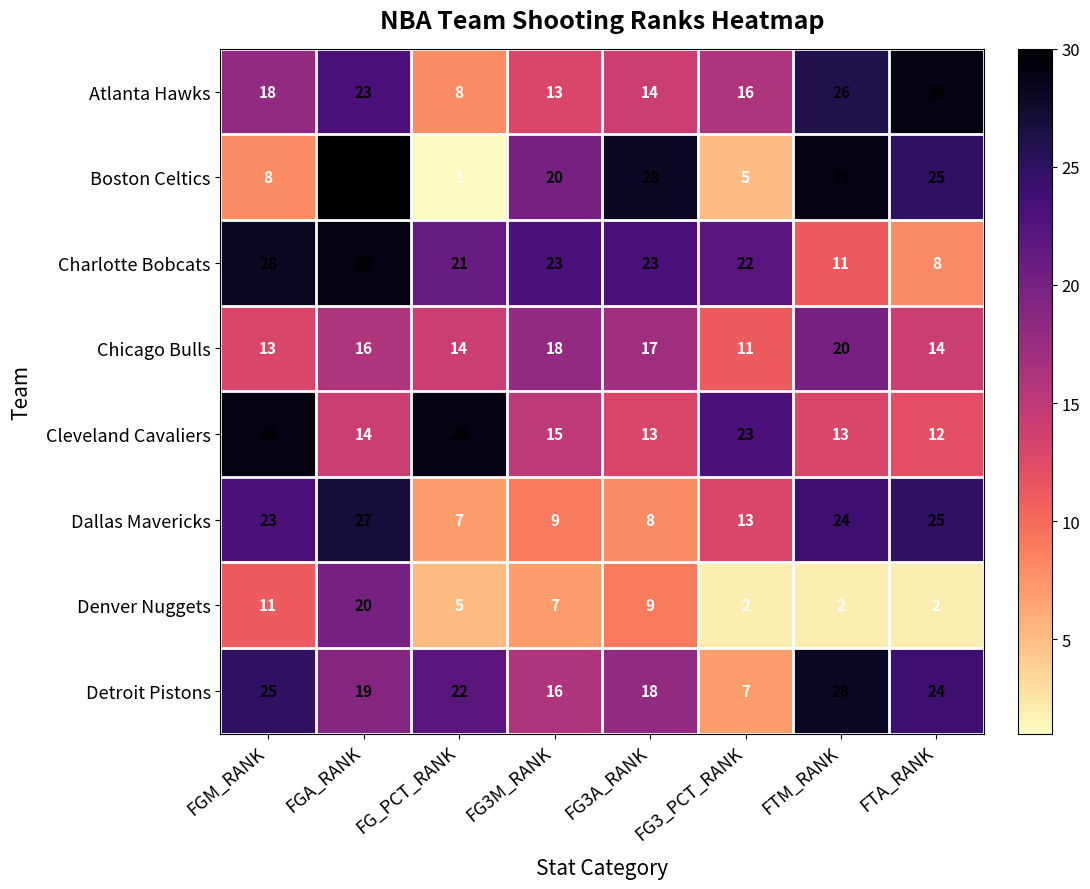

What is the total value across all series at FTM_RANK?

153